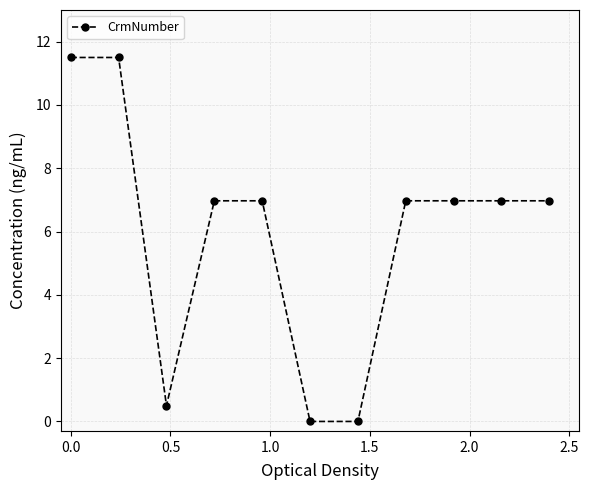

What is the sum of all values?

65.3